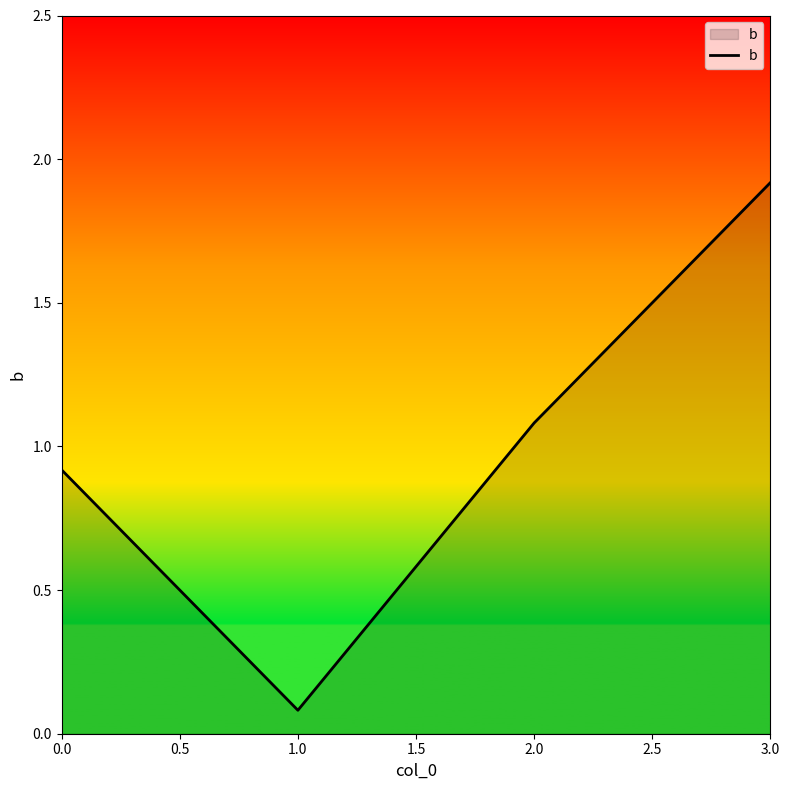

Reading left to right, extract all data points from this chart.

0.0=0.9	1.0=0.1	2.0=1.1	3.0=1.9